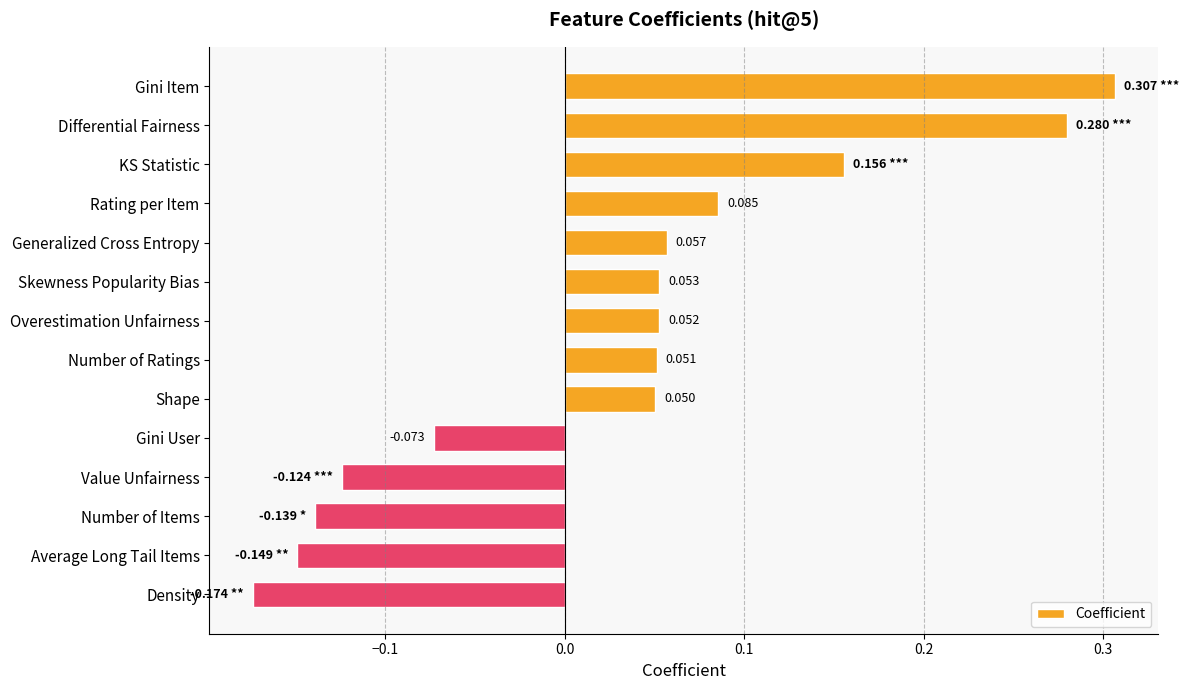

Where is the data nearest to the value 0?

Shape